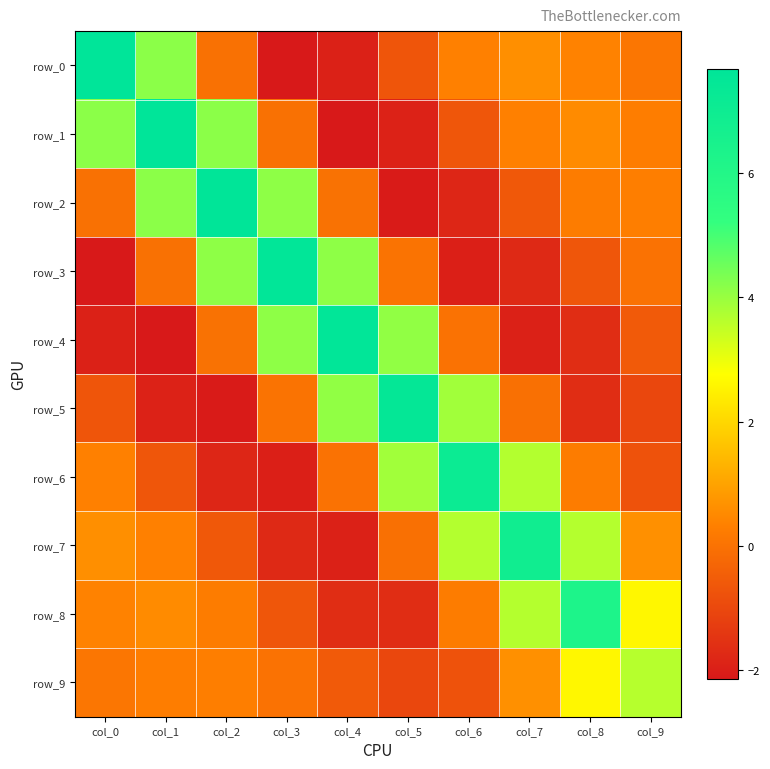

The row_3 series shows 7.6 at col_3. True or false?

True